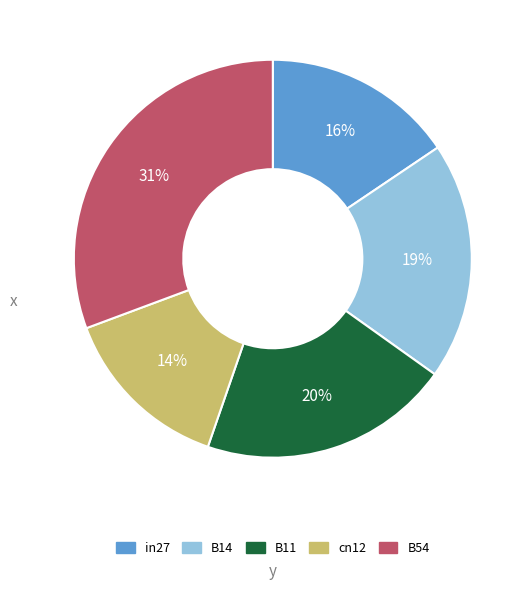

The B14 slice represents 10% of the pie. True or false?

False